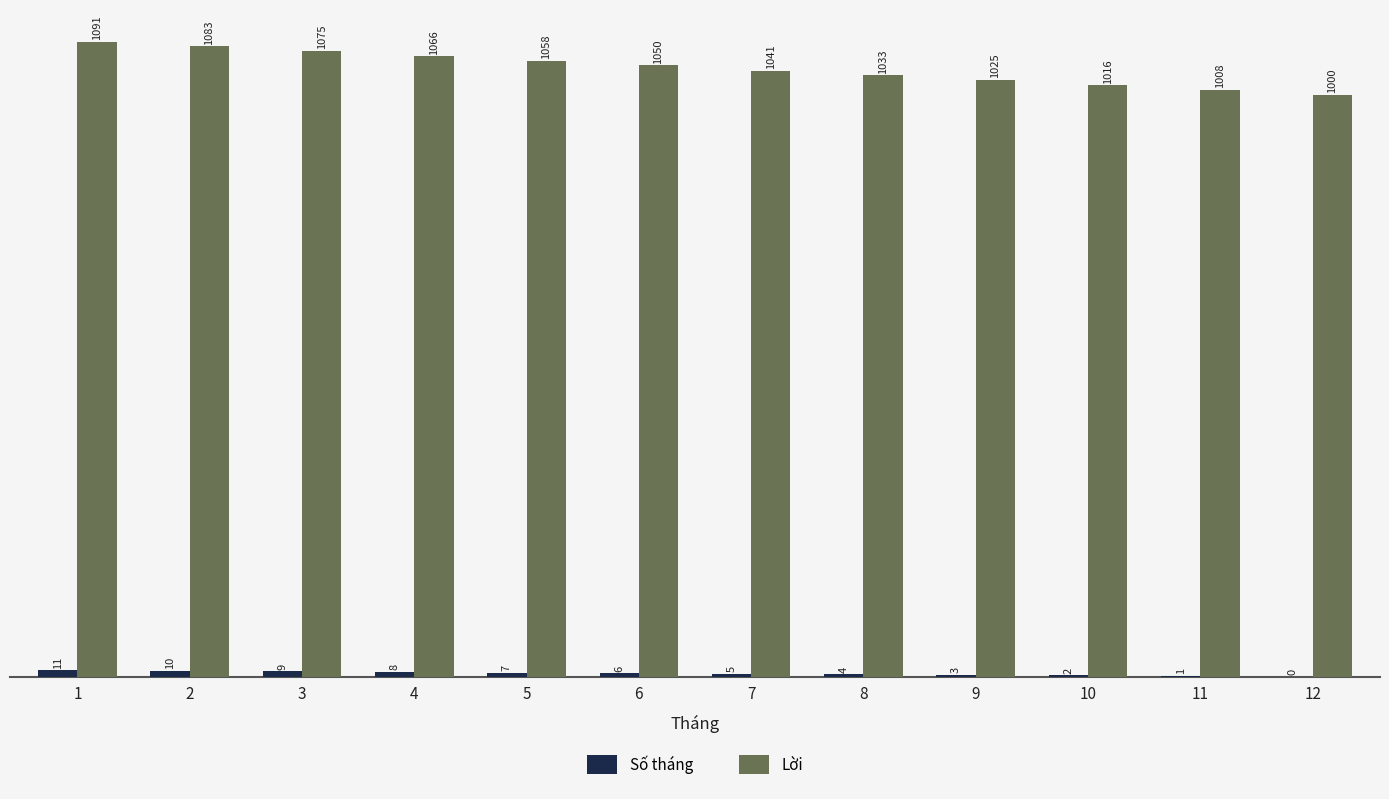

What is the maximum value shown in the chart?

1091